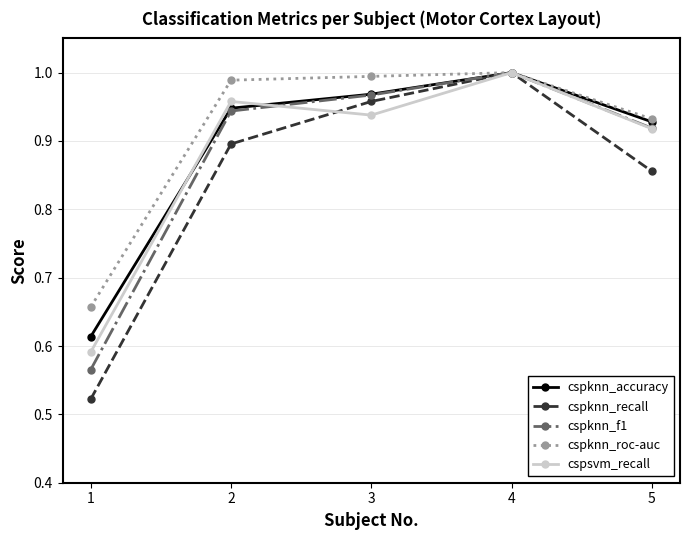

At how many categories does at least one series exceed 0?

5